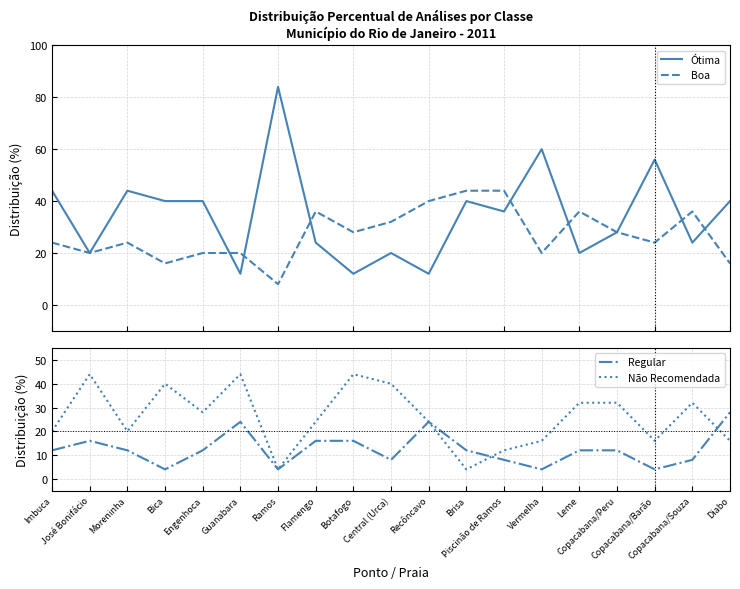

Between which two adjacent categories do Regular and Ótima first intersect?

Engenhoca and Guanabara